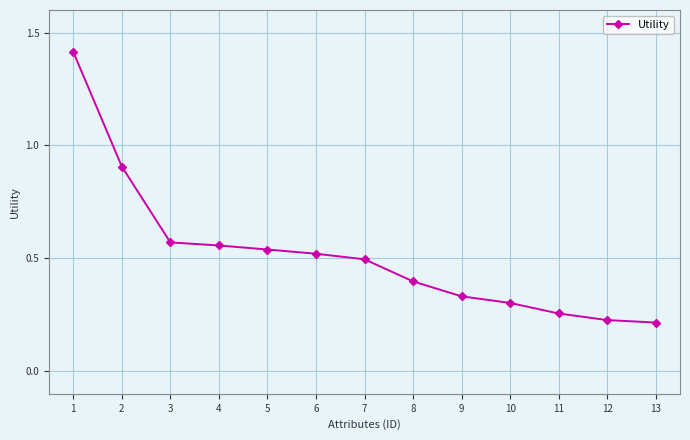

The value at 7 is 0.1. True or false?

False